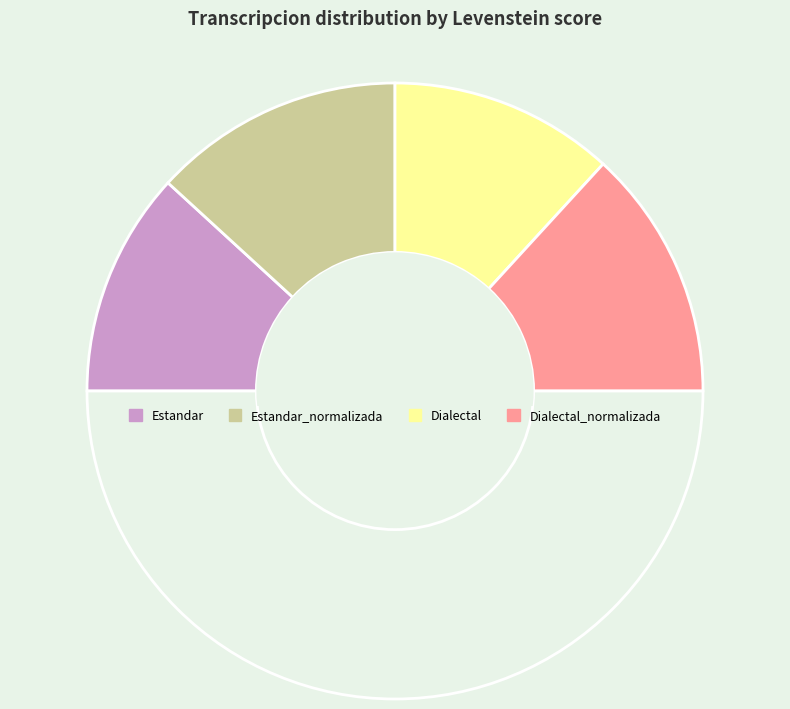

Count the number of slices in the pie.

5